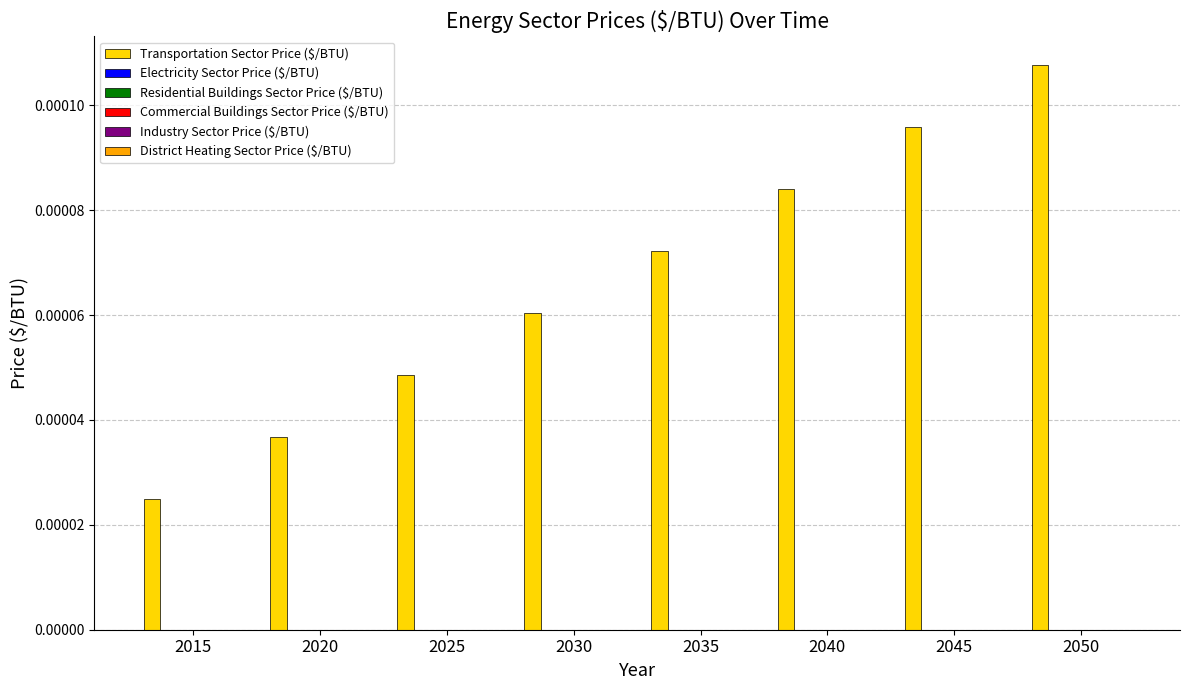

How many values are between 0 and 1?

8